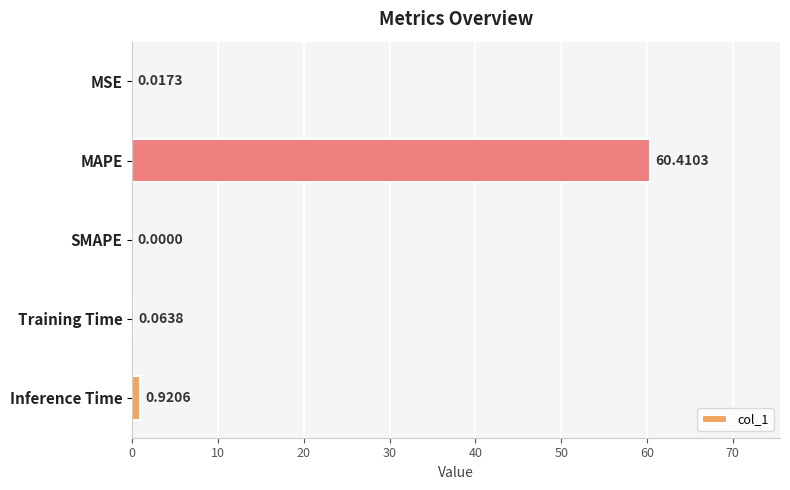

At which label is the value closest to 30?

Inference Time